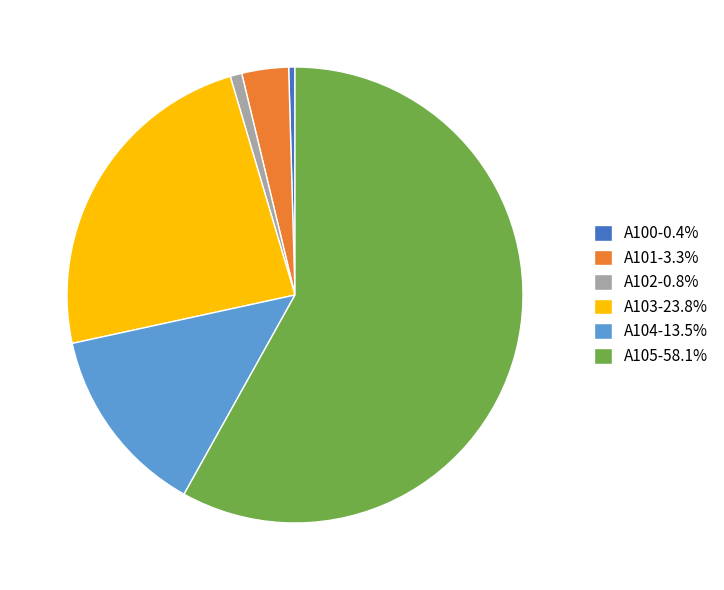

How many segments does this pie chart have?

6